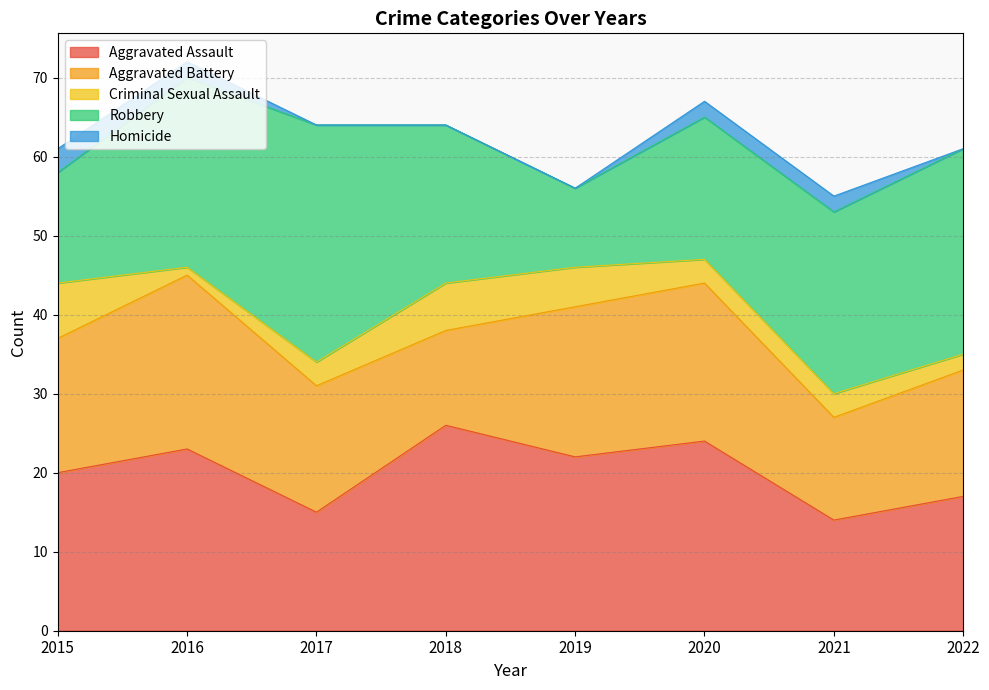

Does the chart display data point markers on the line(s)?

No